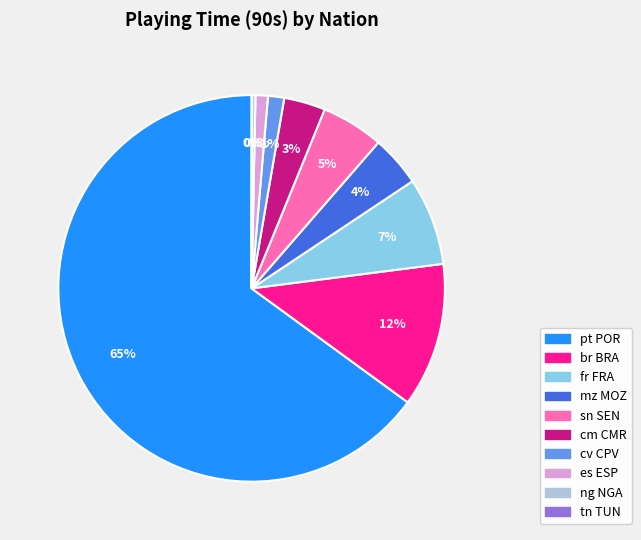

Does any single category account for the majority?

Yes